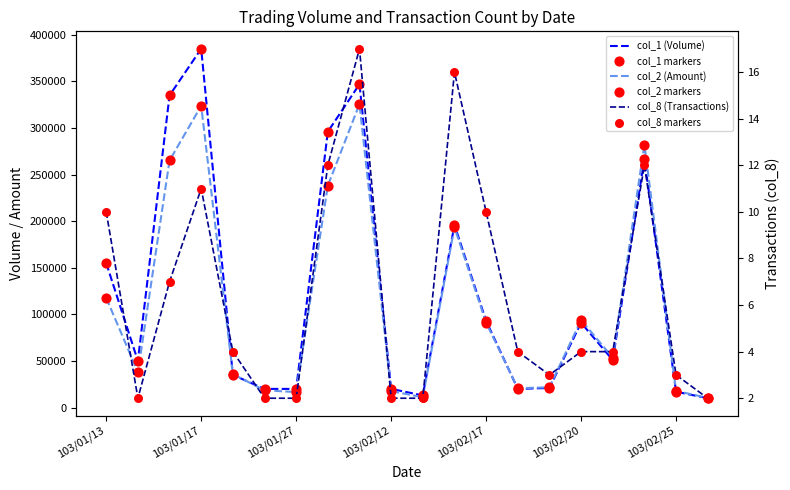

At how many categories does at least one series exceed 210938?

5